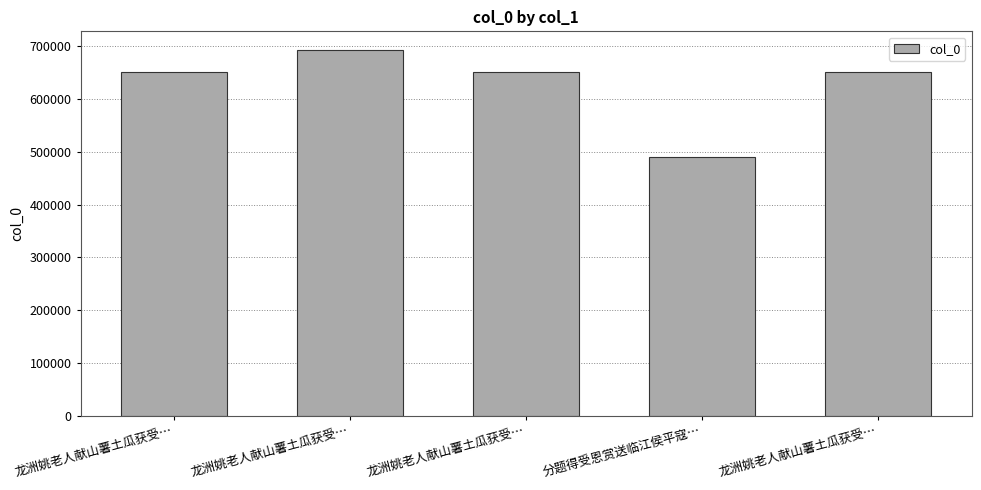

What value does the data have at 龙洲姚老人献山薯土瓜获受…?

649417